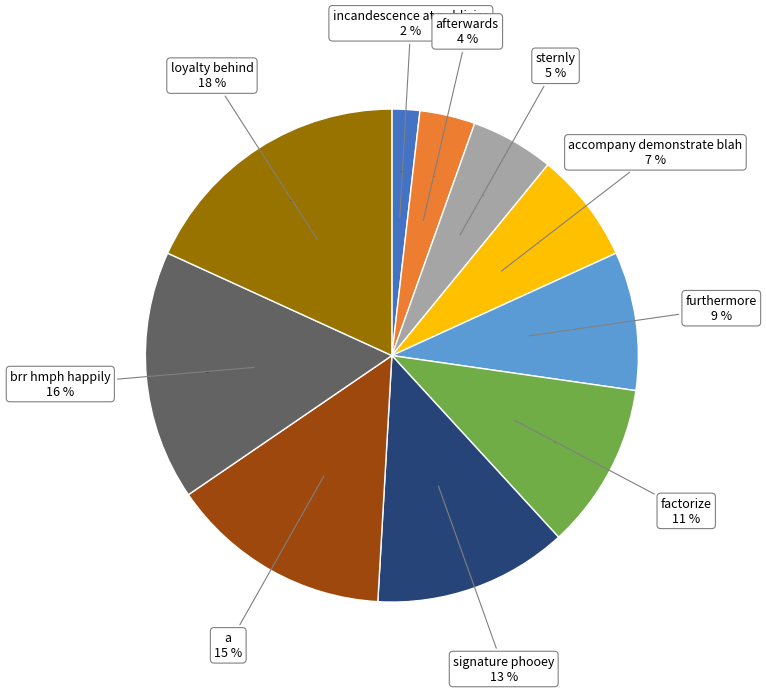

To the nearest percent, what is the combined percentage of furthermore and factorize?

20%